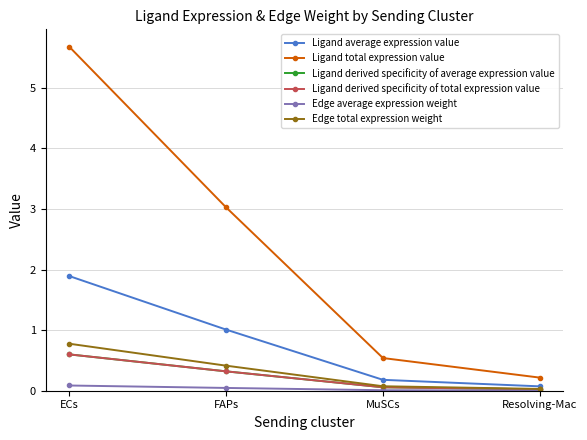

What is the difference between the highest and lowest values at ECs?

5.6